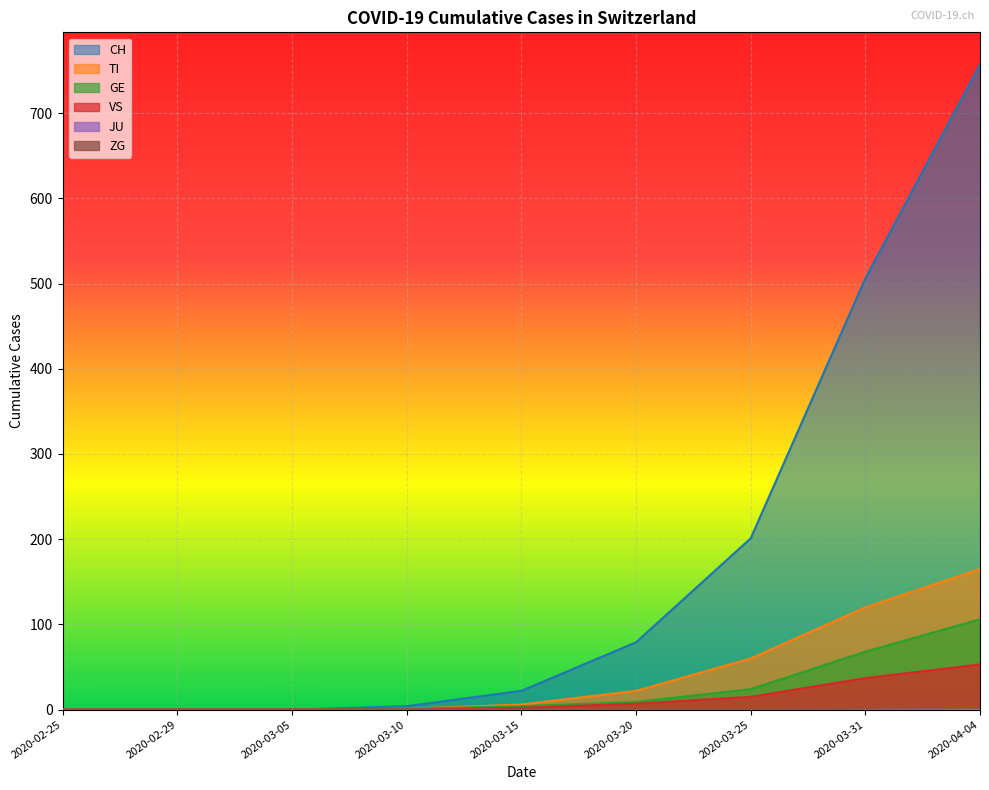

What is the spread (max minus min) of values at 2020-03-20?

79